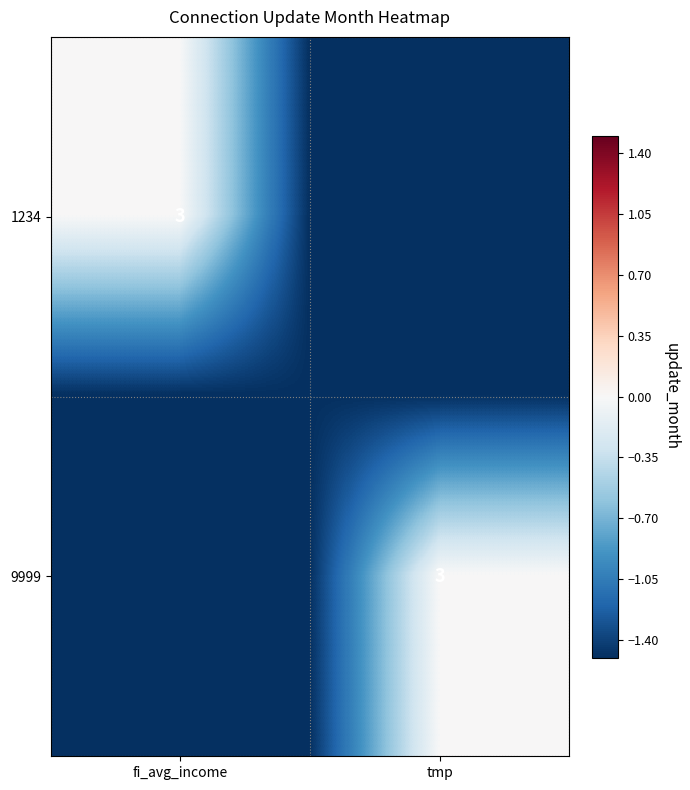

The value of 1234 at fi_avg_income is 3. True or false?

True